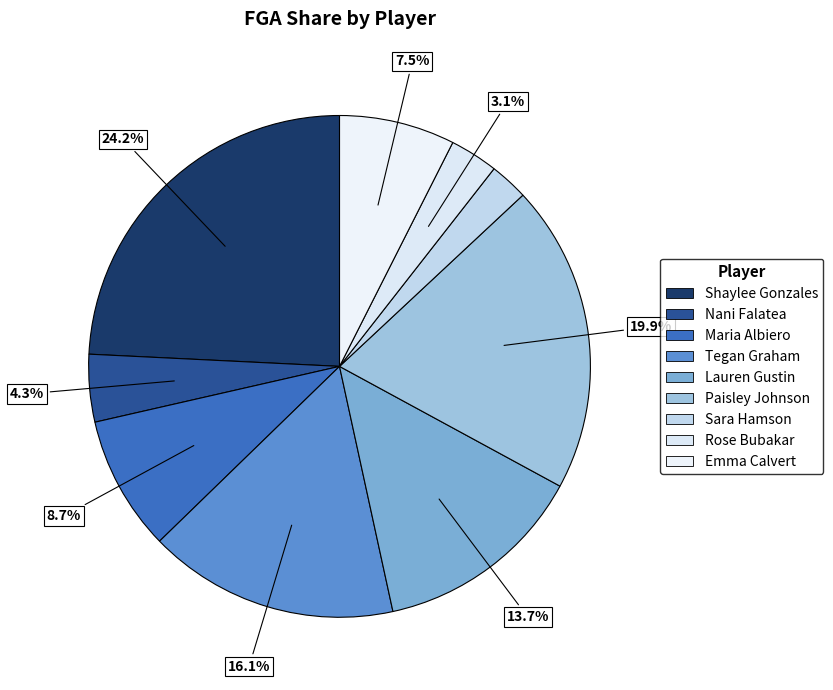

What is the smallest slice in the pie chart?

#22 Sara Hamson